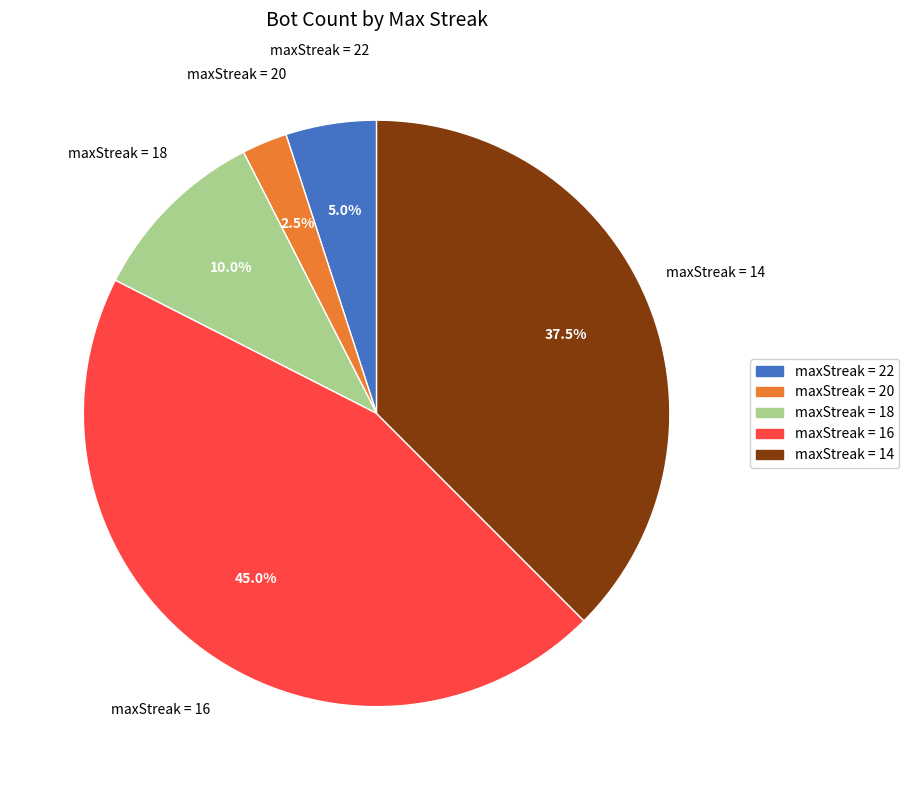

How many slices are in this pie chart?

5